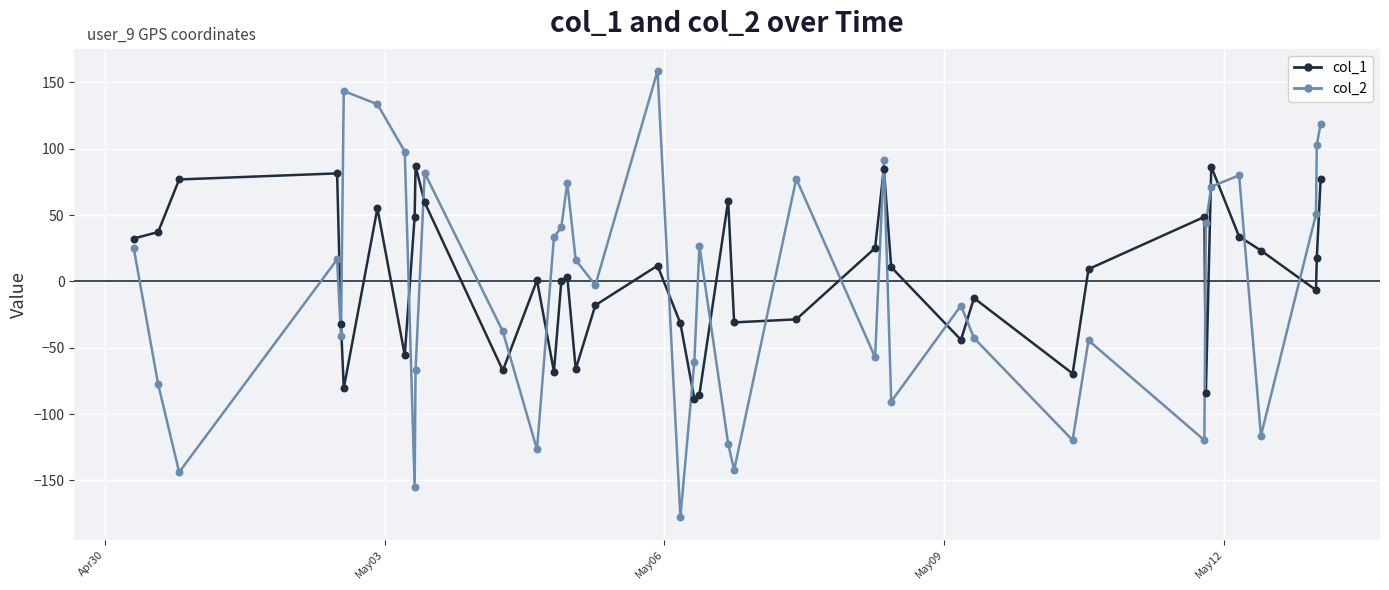

Which series has the largest total across all categories?

col_1